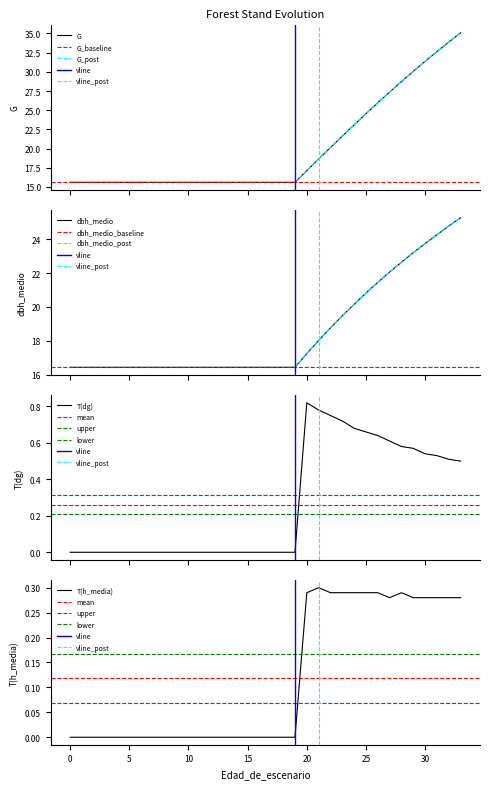

After their last crossing, which series has the higher values: dbh_medio or G?

G